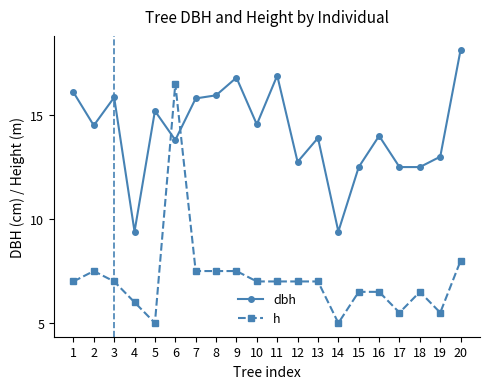

Where is the first local minimum for h?

5